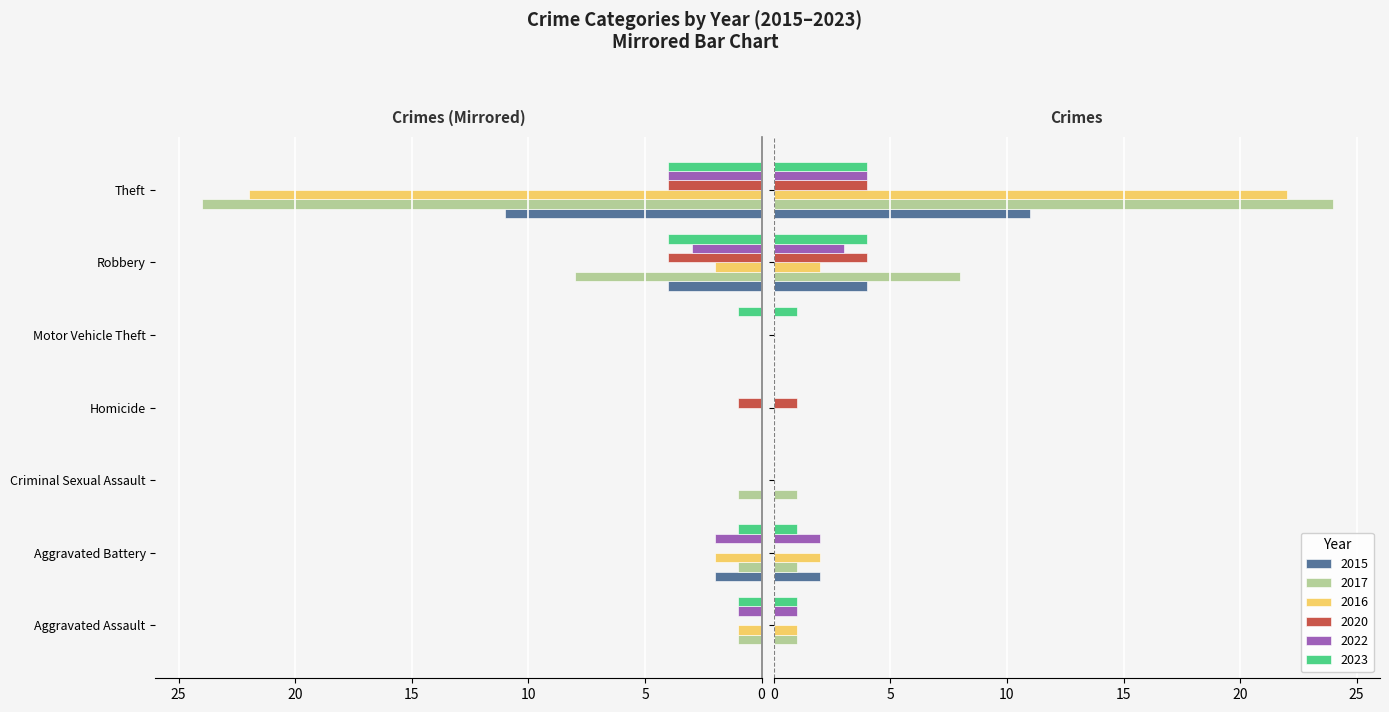

What is the difference between the highest and lowest values at Theft?

20